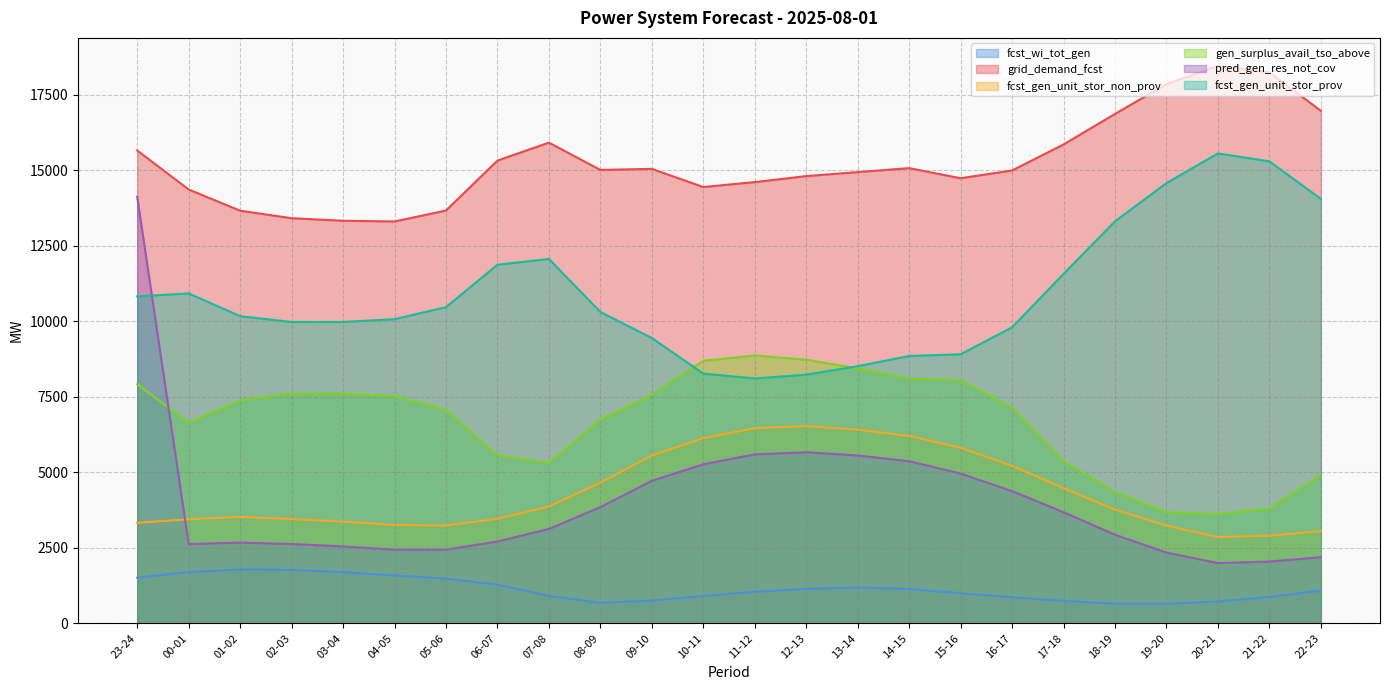

Which series ends up on top after the final intersection of gen_surplus_avail_tso_above and fcst_gen_unit_stor_prov?

fcst_gen_unit_stor_prov